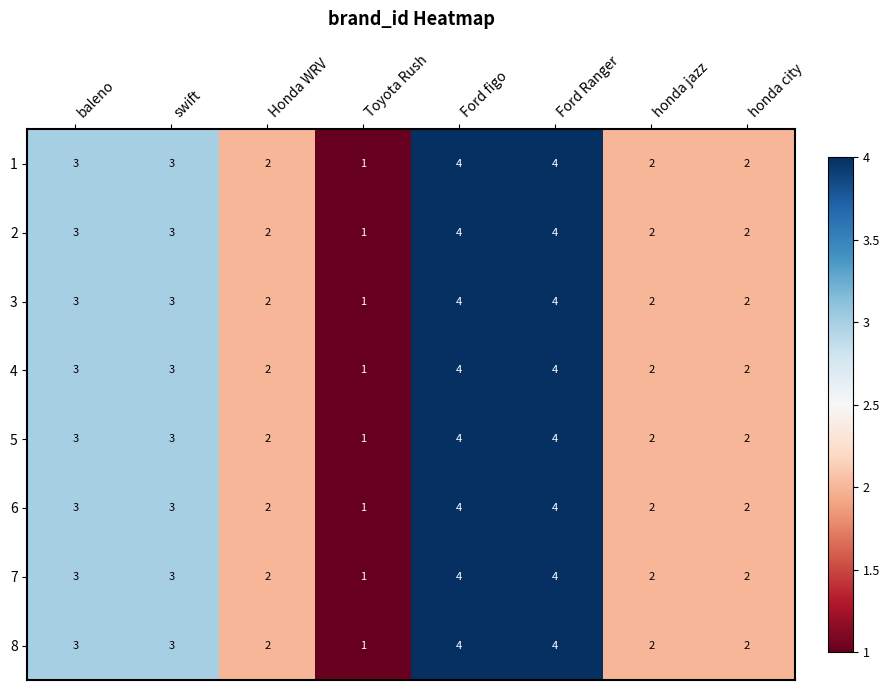

What value does the 6 series have at Ford figo?

4